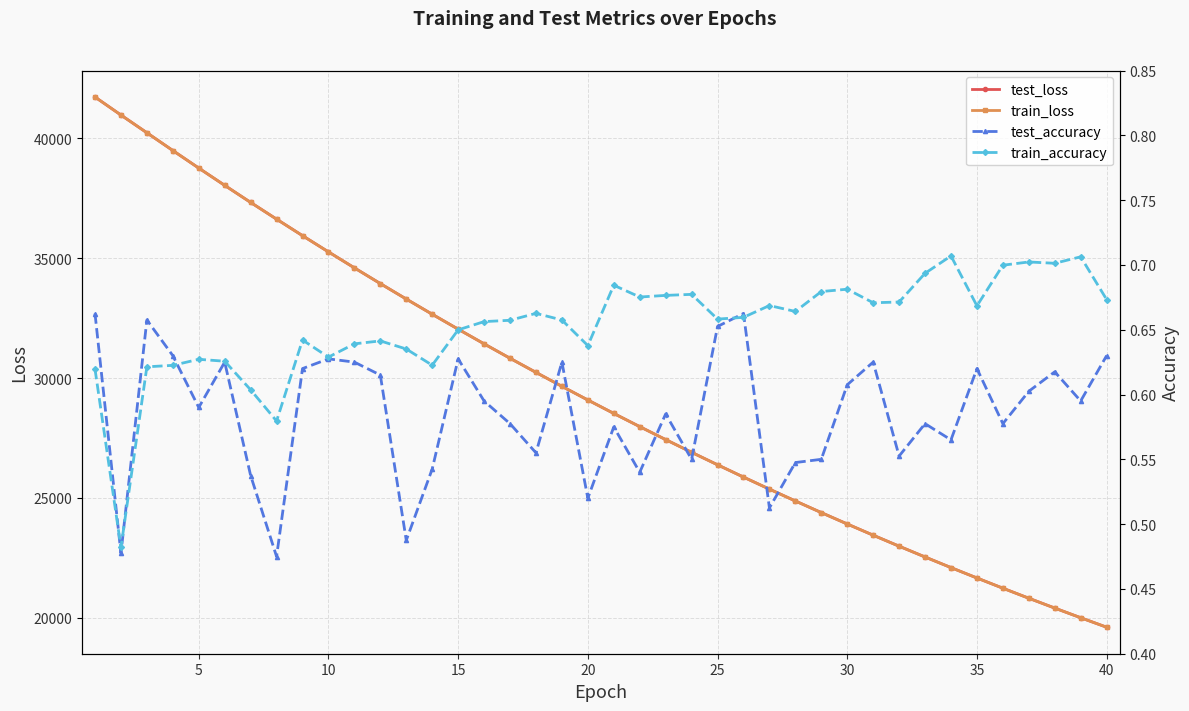

What is the lowest value of the train_accuracy series?

0.5